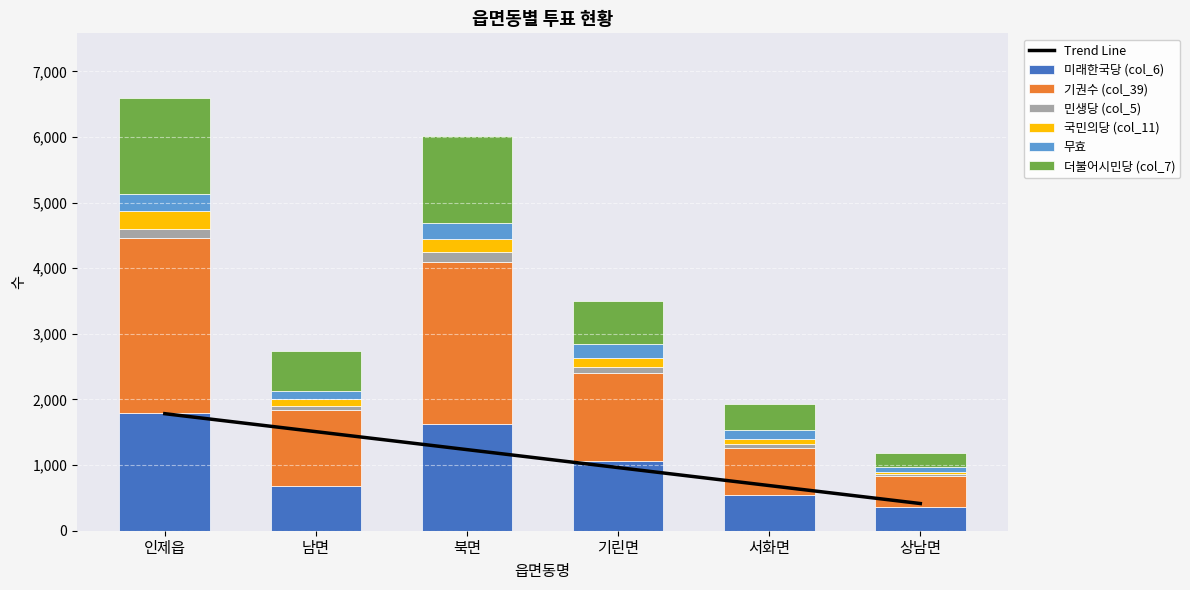

What is the total value across all series at 상남면?

1190